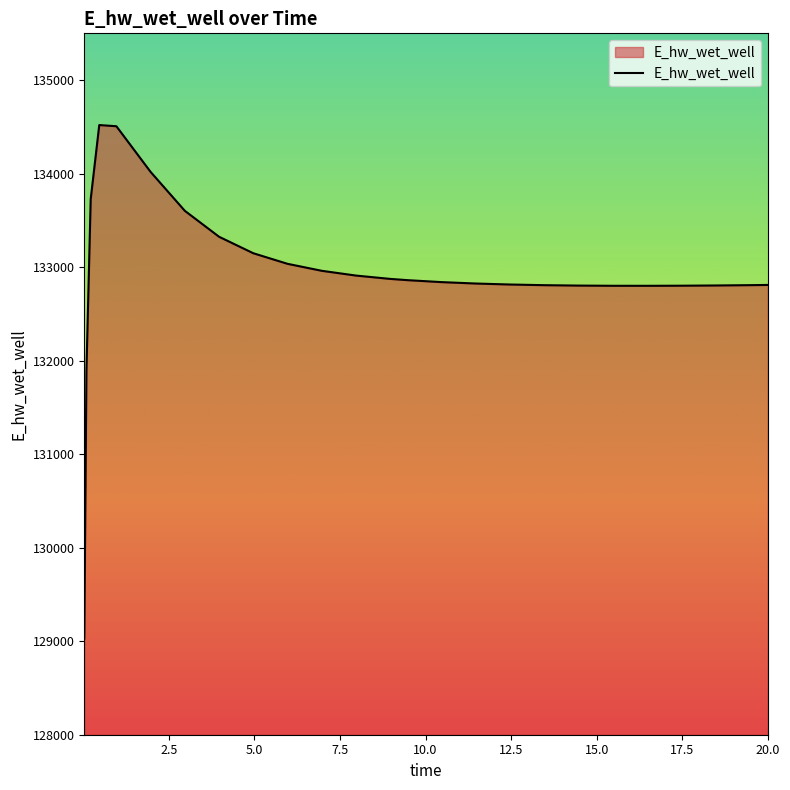

What is the difference between the second highest and second lowest values?

2613.0